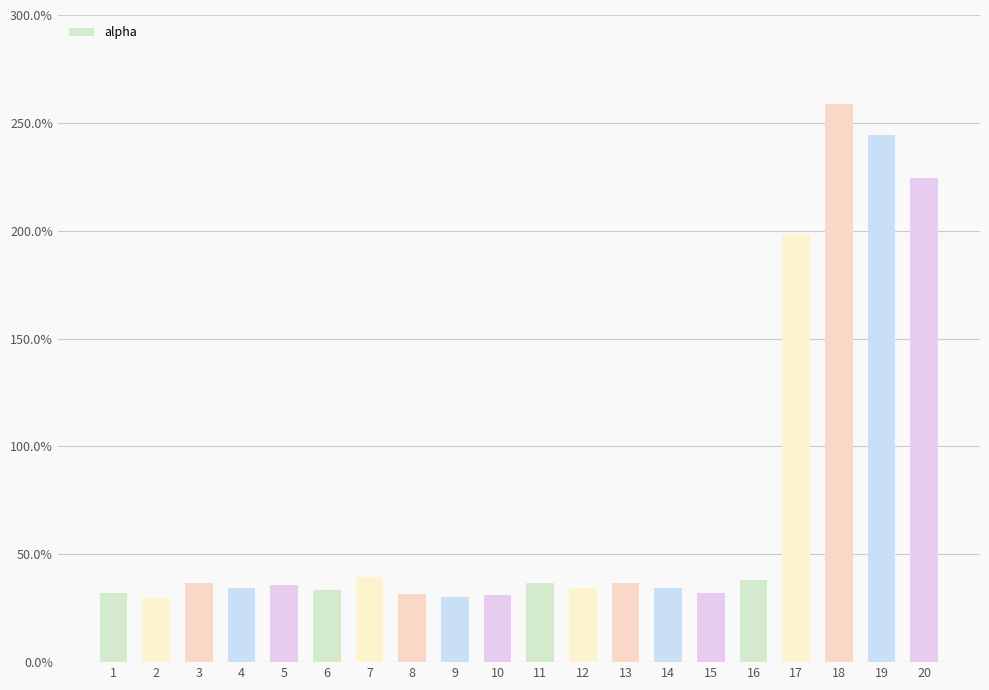

What is the difference between the maximum and minimum values?

2.3